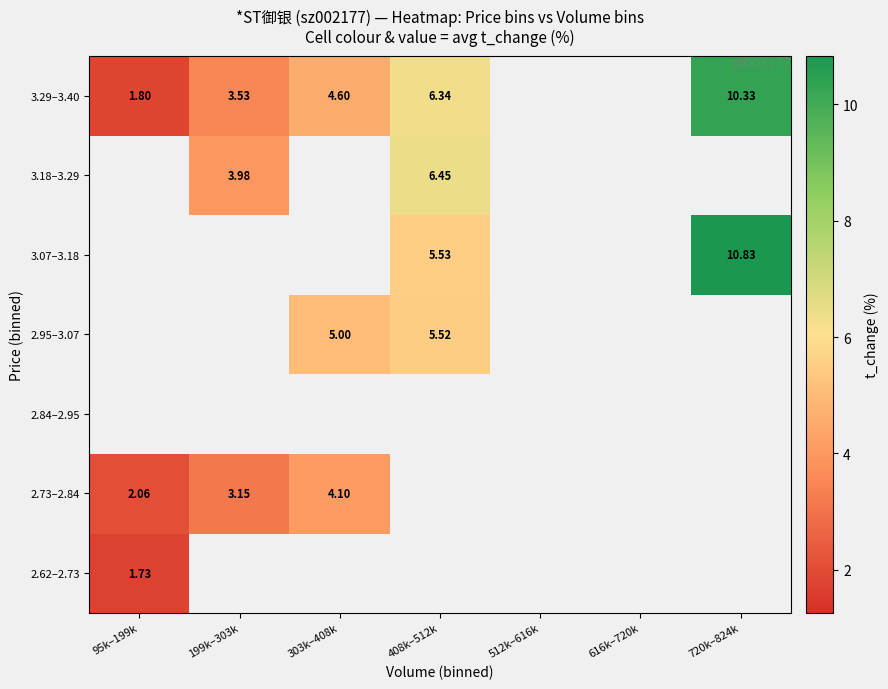

Which series changed the most between 199k–303k and 303k–408k?

3.29–3.40